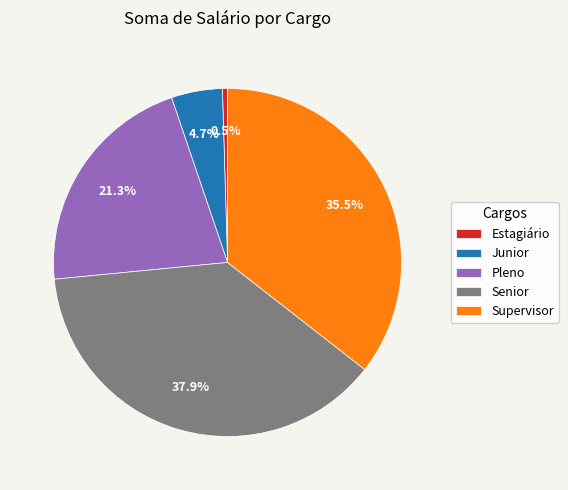

Between Estagiário and Junior, which is larger?

Junior